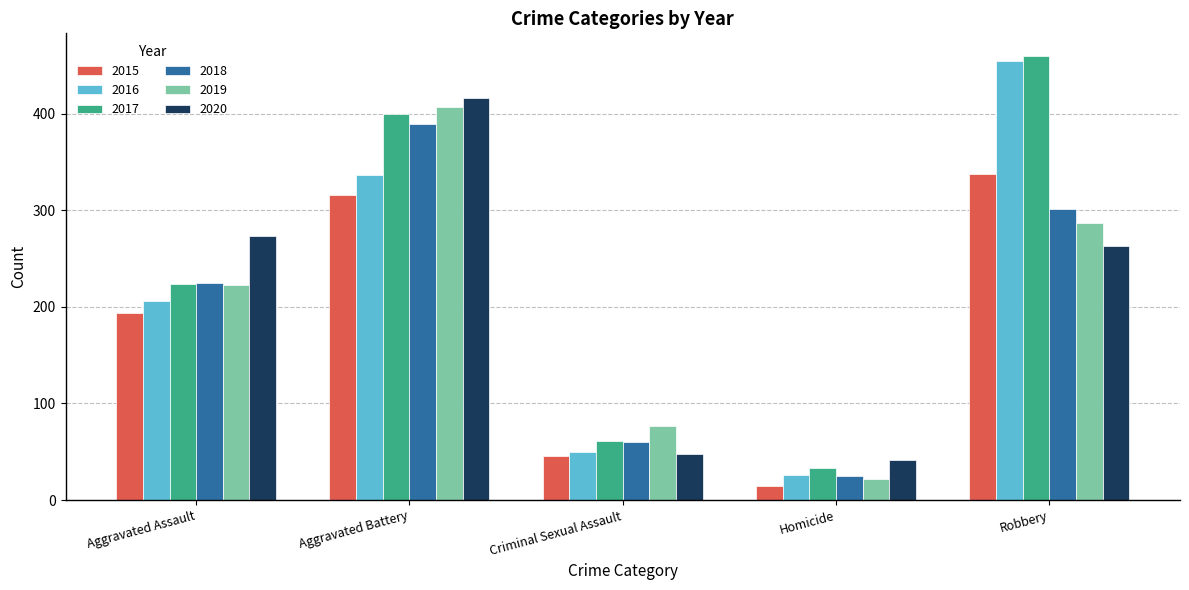

Reading left to right, transcribe all the data shown in this chart.

2015: Aggravated Assault=194	Aggravated Battery=316	Criminal Sexual Assault=46	Homicide=15	Robbery=337
2016: Aggravated Assault=206	Aggravated Battery=336	Criminal Sexual Assault=50	Homicide=26	Robbery=454
2017: Aggravated Assault=224	Aggravated Battery=400	Criminal Sexual Assault=61	Homicide=33	Robbery=460
2018: Aggravated Assault=225	Aggravated Battery=389	Criminal Sexual Assault=60	Homicide=25	Robbery=301
2019: Aggravated Assault=223	Aggravated Battery=407	Criminal Sexual Assault=77	Homicide=22	Robbery=287
2020: Aggravated Assault=273	Aggravated Battery=416	Criminal Sexual Assault=48	Homicide=41	Robbery=263